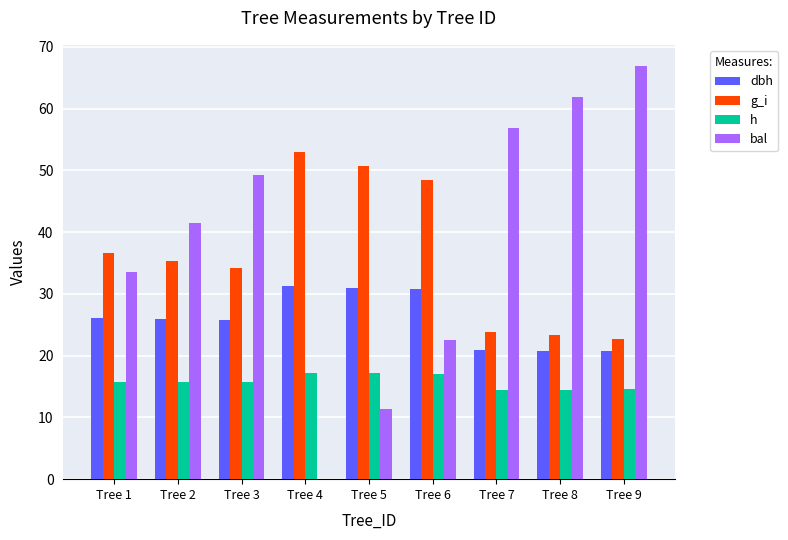

How many groups of bars are there?

9